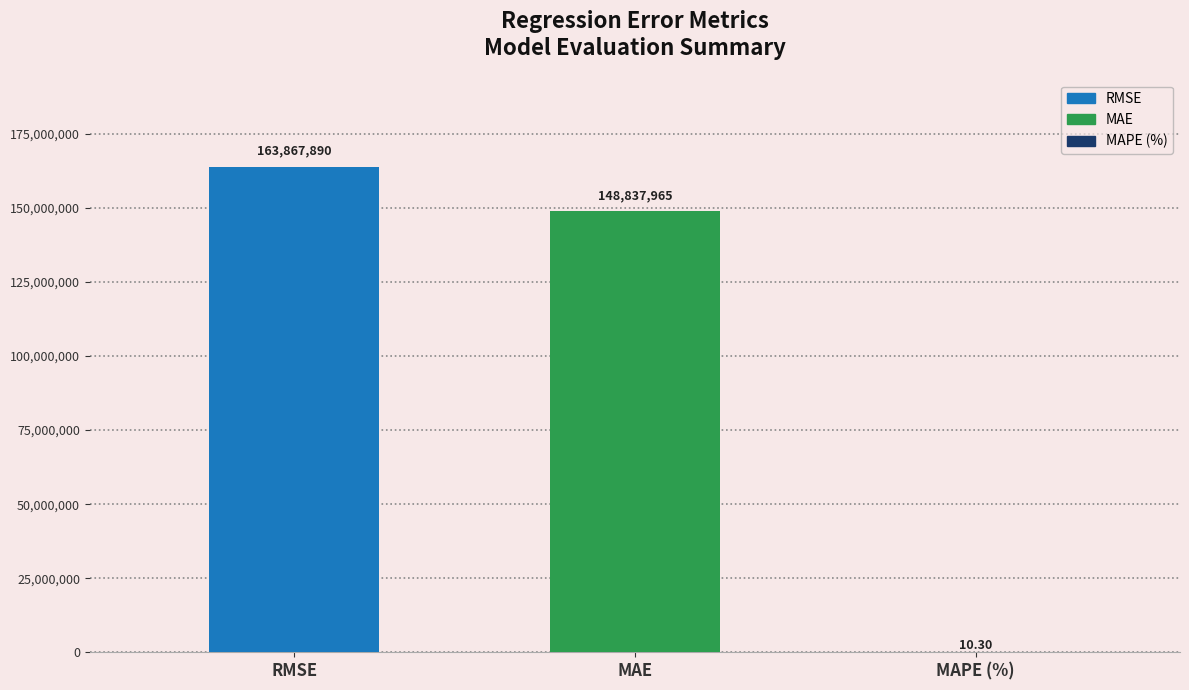

Reading left to right, what are all the values shown in this chart?

RMSE=163867889.7	MAE=148837964.9	MAPE (%)=10.3